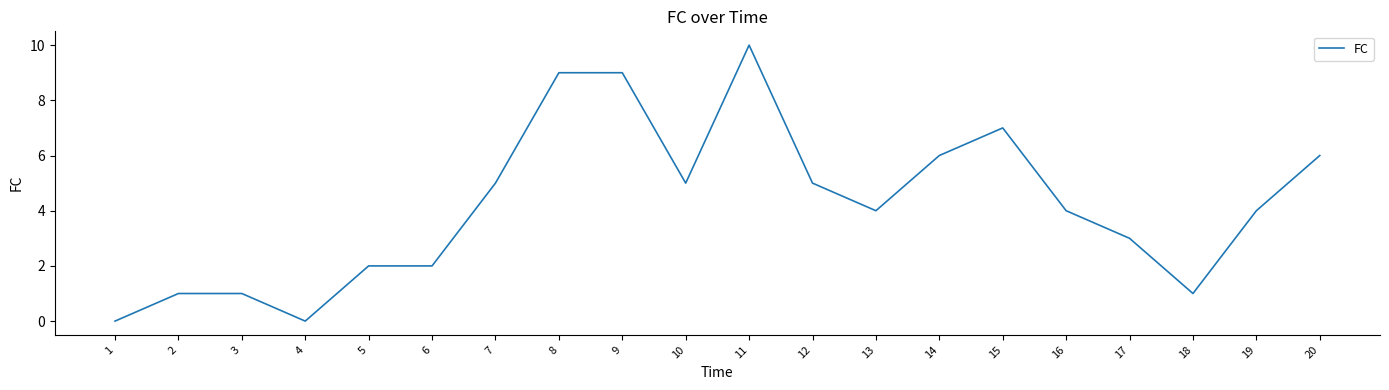

What is the average value?

4